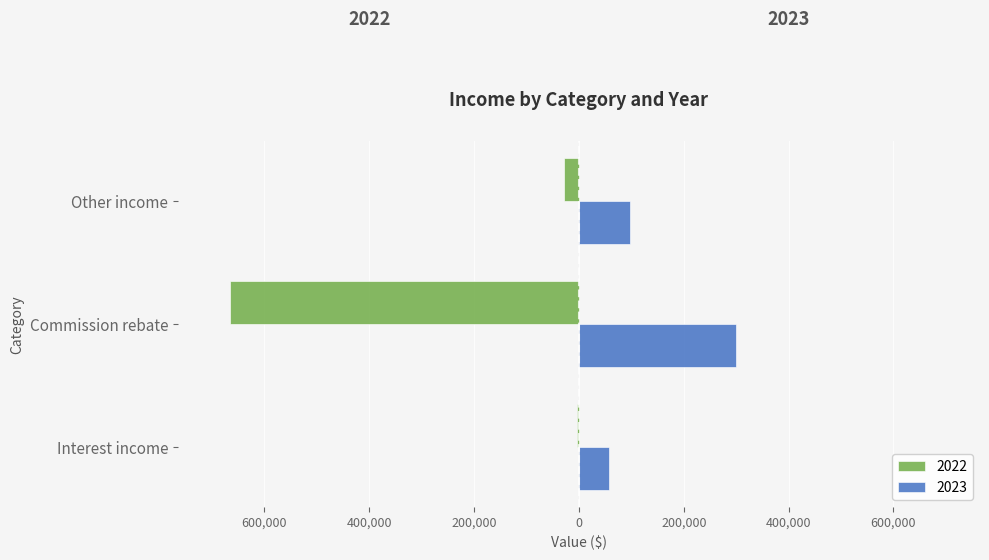

The value of 2022 at Interest income is -3746. True or false?

True